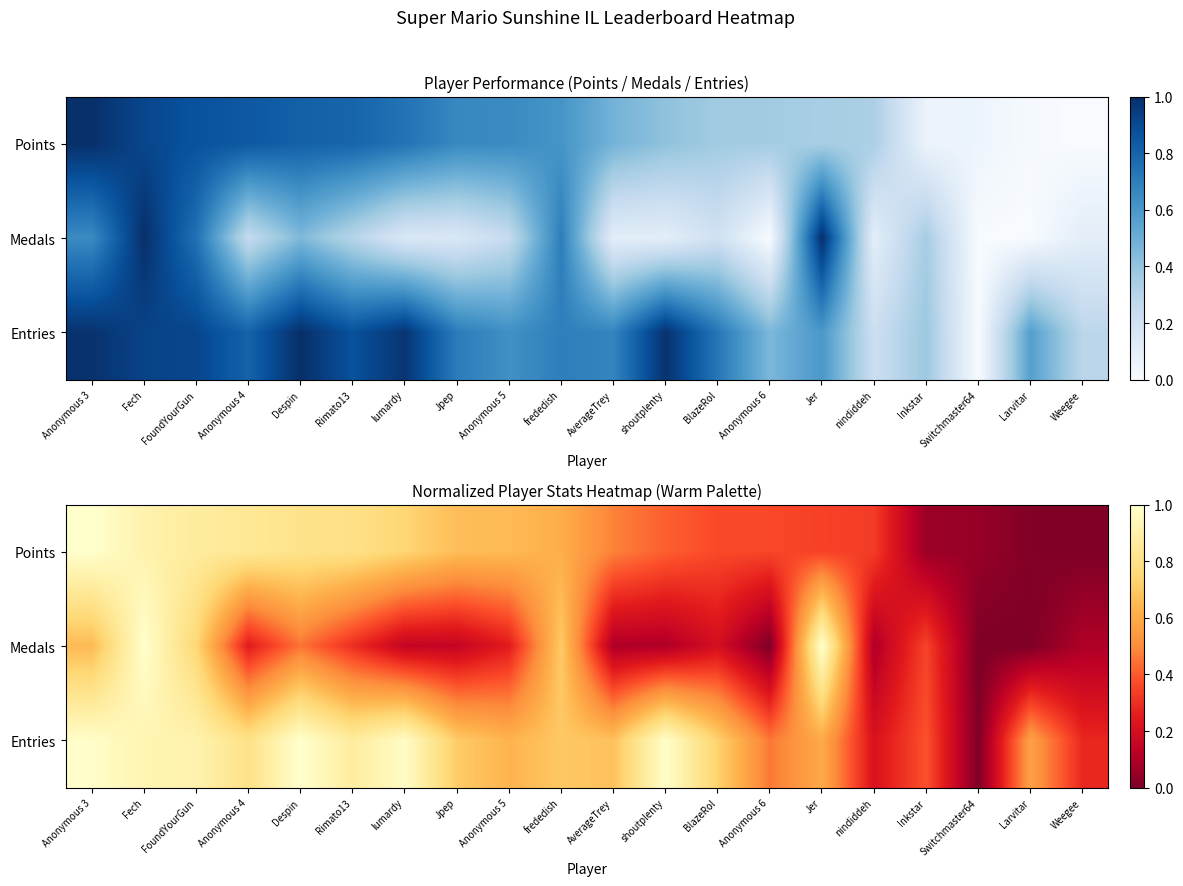

Between BlazeRol and Switchmaster64, which series saw the biggest shift?

Entries